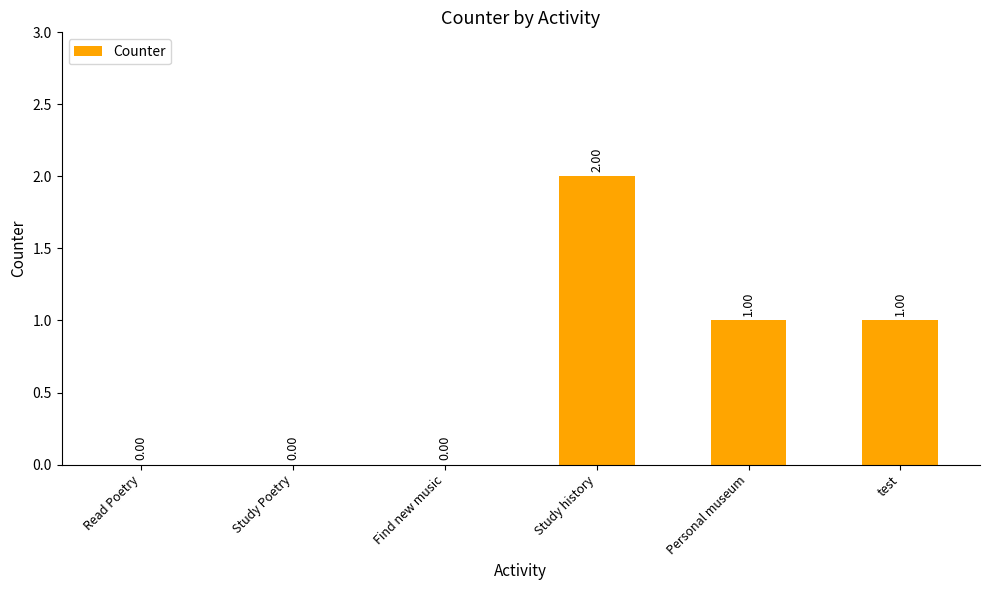

Between Read Poetry and Personal museum, which is larger?

Personal museum